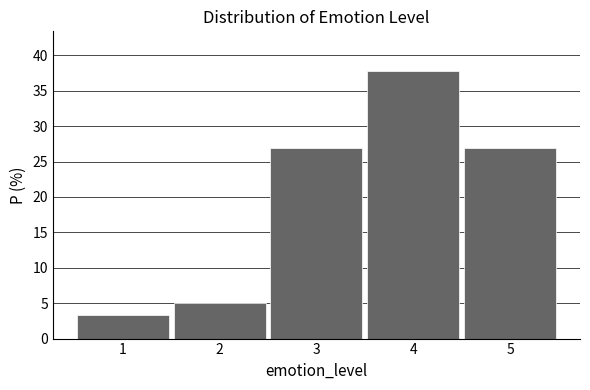

Reading left to right, list all the values displayed in this chart.

3.4	5.1	26.9	37.7	26.9